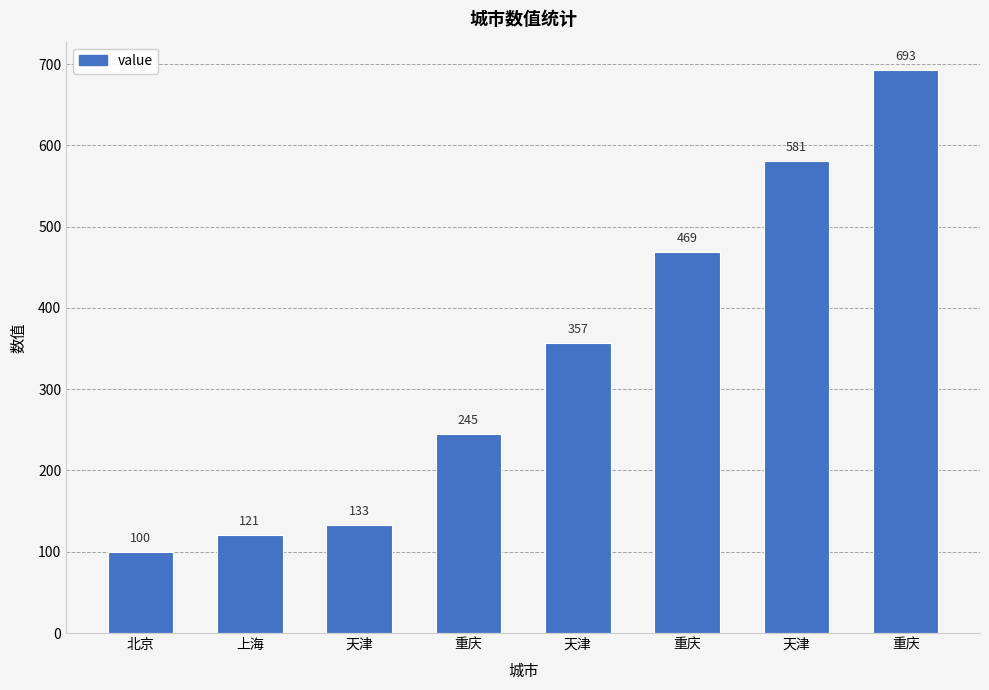

What is the label of the 1st bar from the right?

重庆